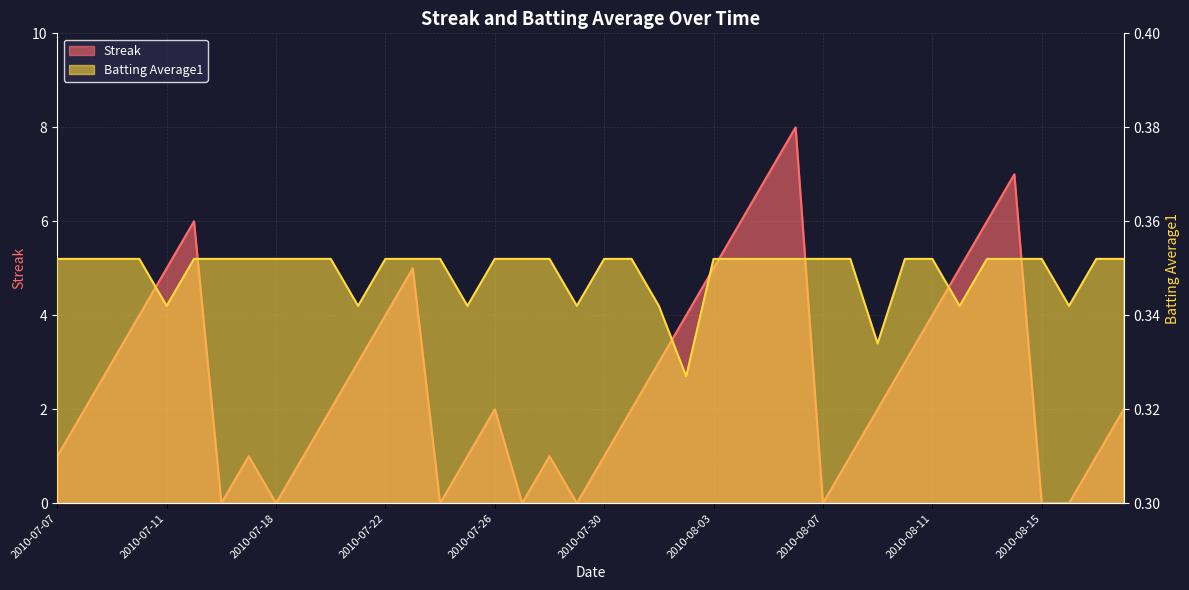

What is the label of the 6th point from the left?

2010-07-15